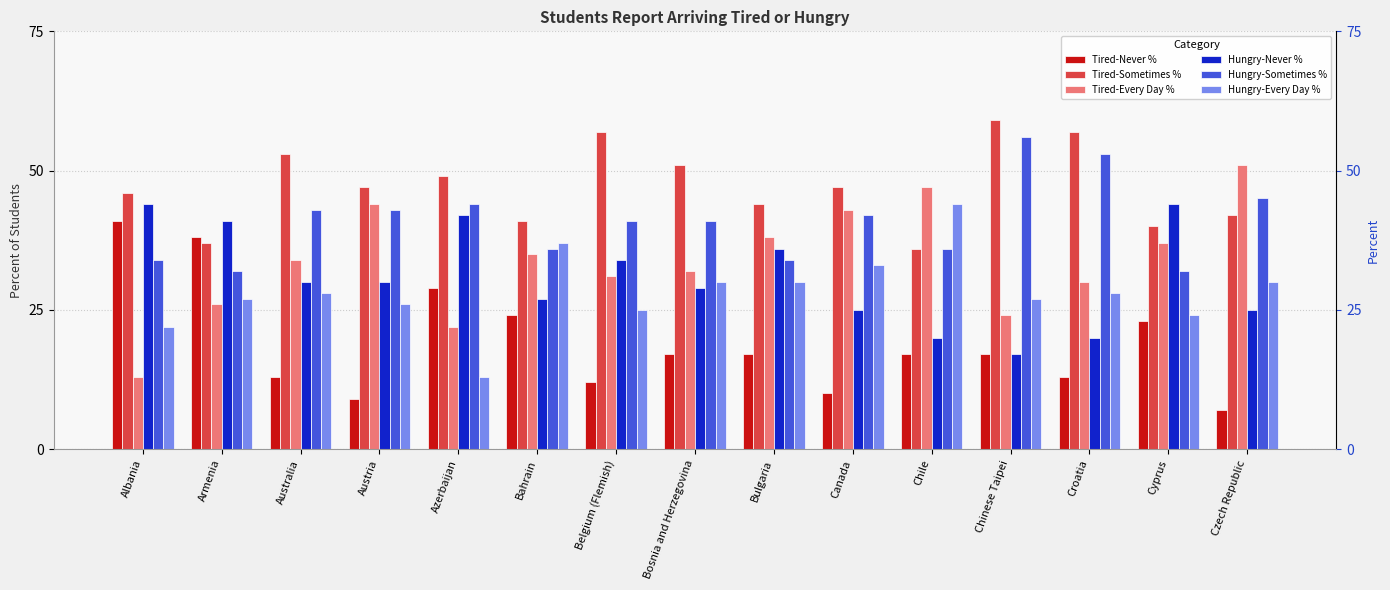

What position from the right is Albania?

15